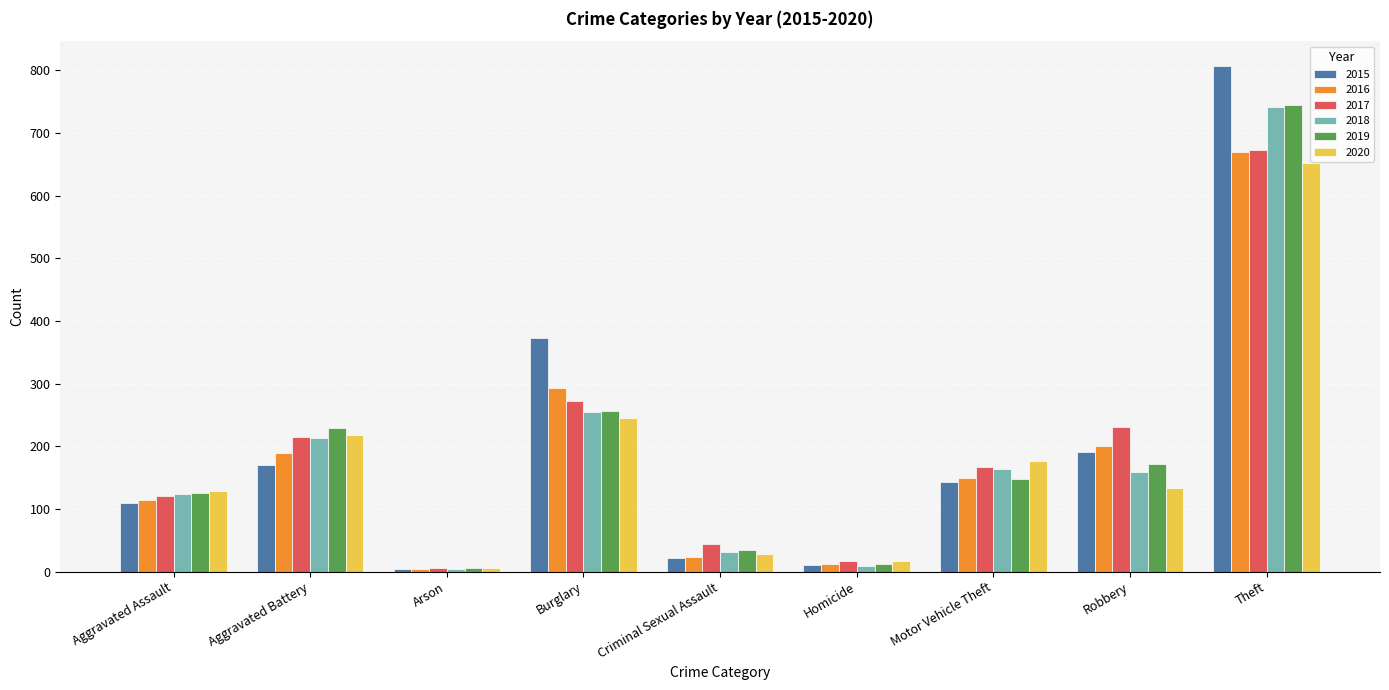

The value of 2015 at Theft is 806. True or false?

True